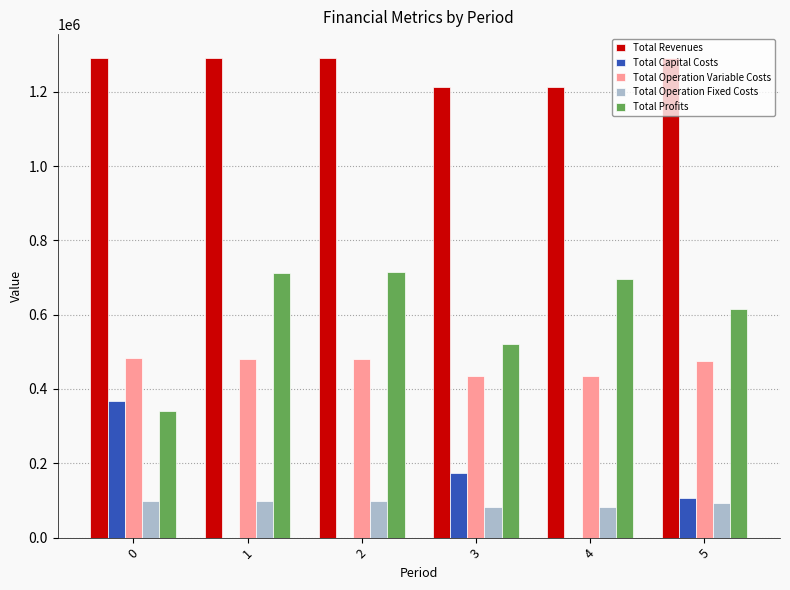

Is the value of Total Revenues at 5 greater than the value of Total Operation Fixed Costs at 4?

Yes